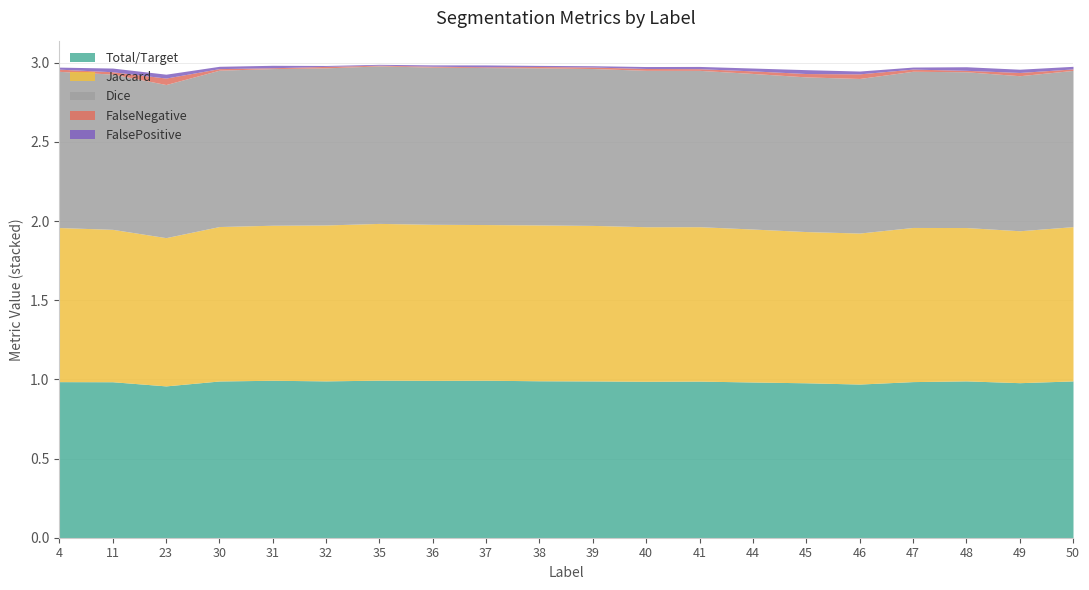

True or false: Total/Target has more than 2 points higher than both neighbors.

True